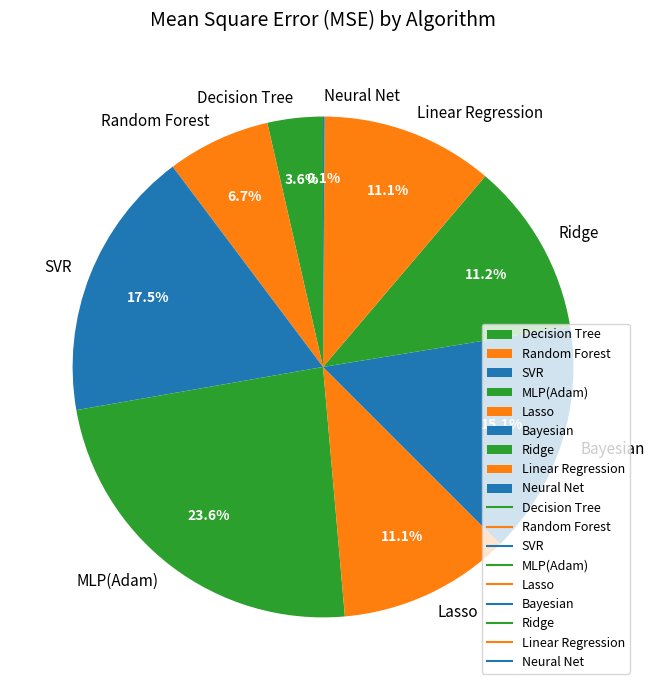

To the nearest percent, what is the difference between the largest and smallest slice percentages?

24%